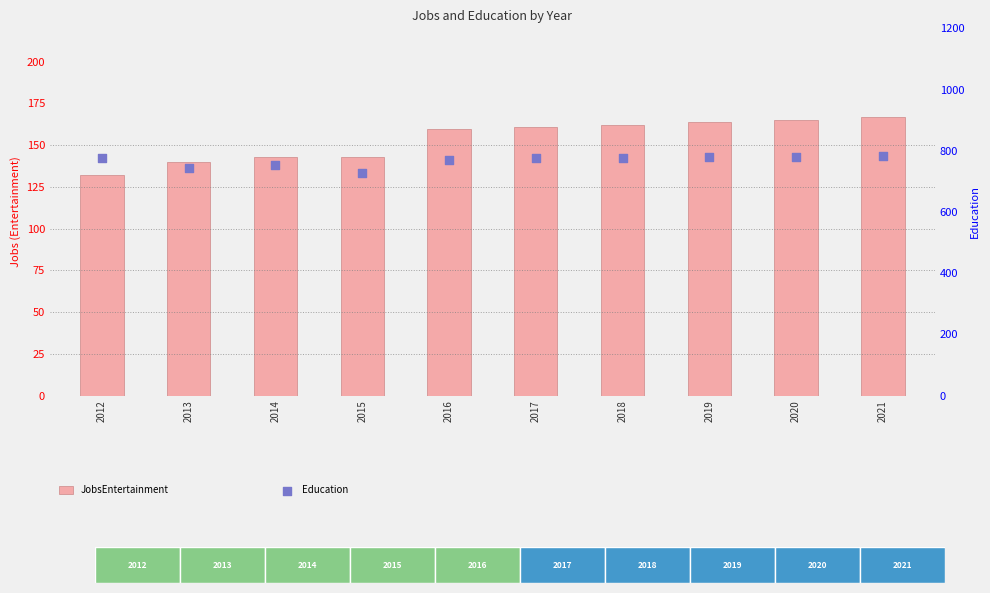

What is the total value across all series at 2017?

936.0